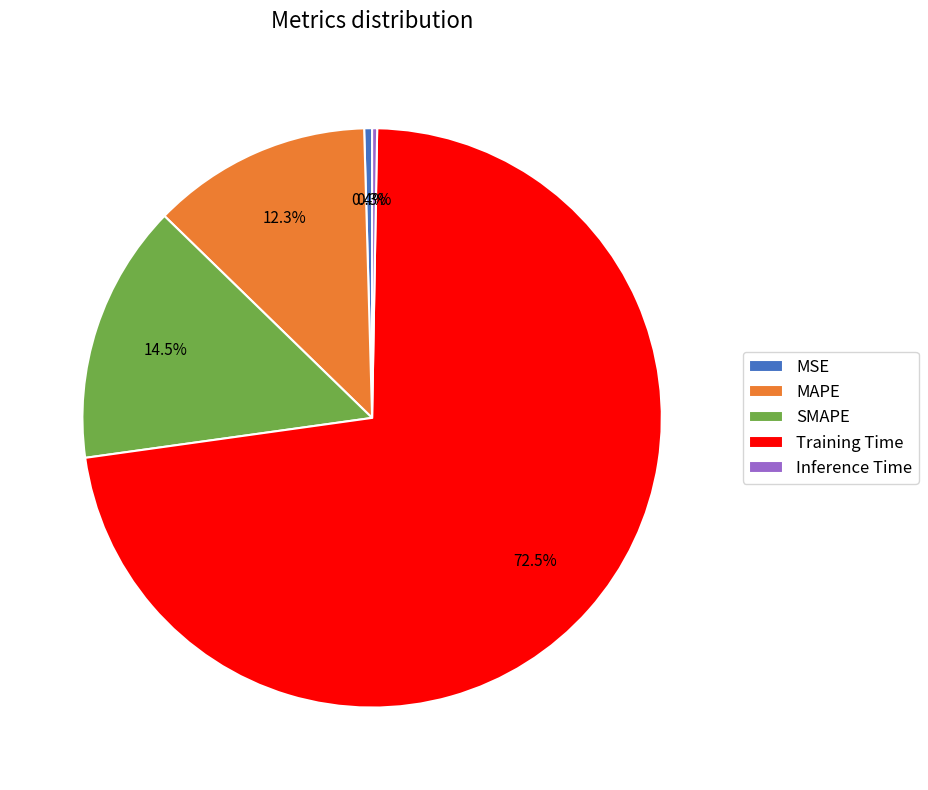

What percentage is NOT represented by SMAPE?

85.5%